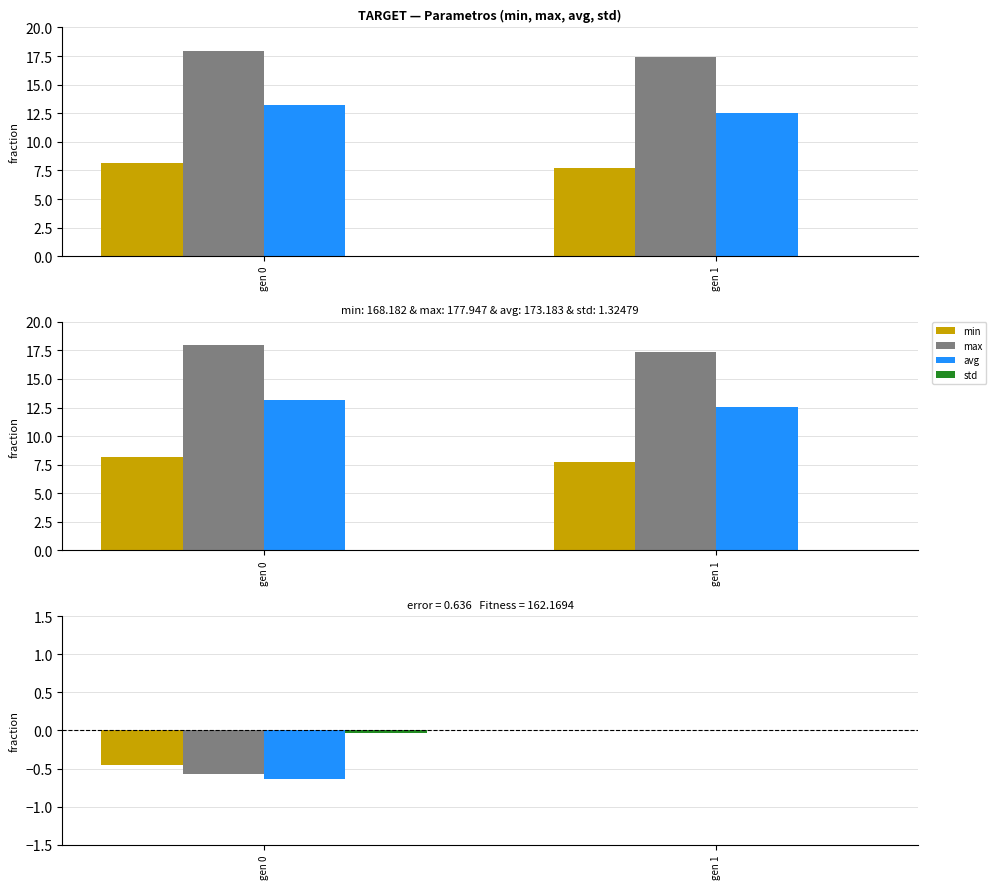

How many avg values are between 12 and 13?

1